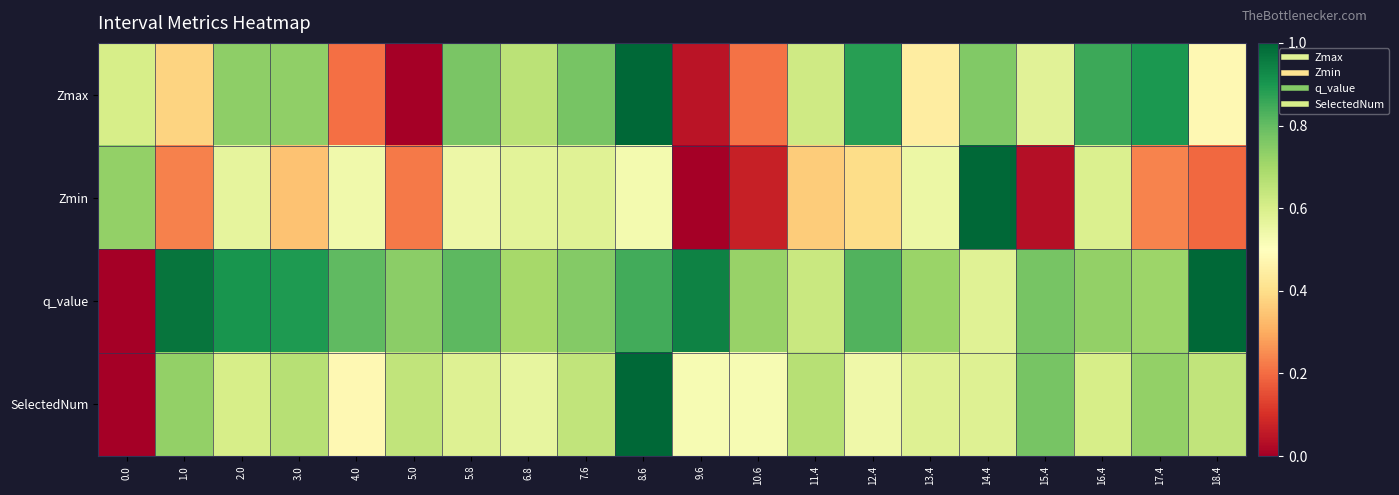

How many data points does each series have?

20